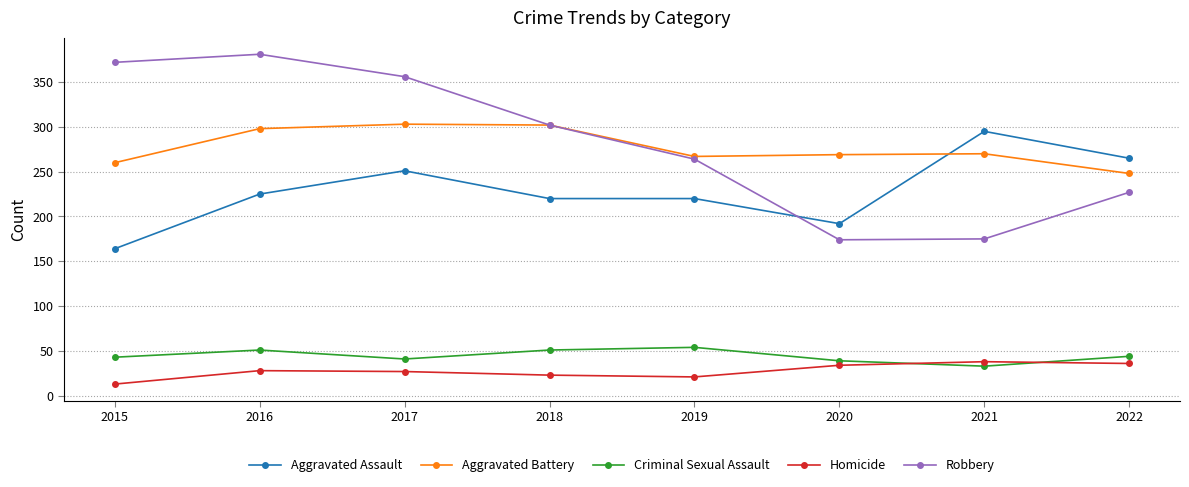

At which label does Aggravated Battery first exceed 270?

2016